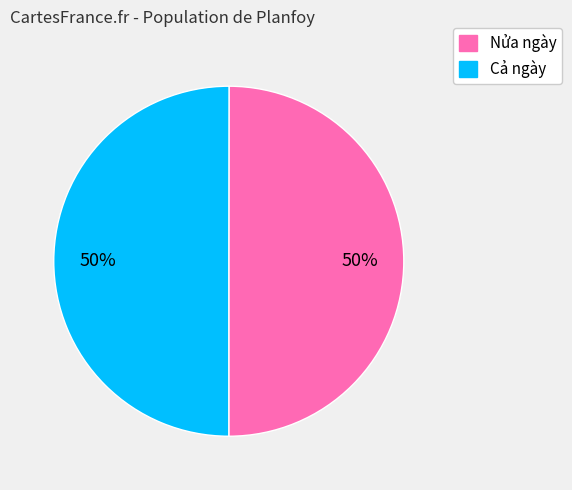

How many slices are in this pie chart?

2